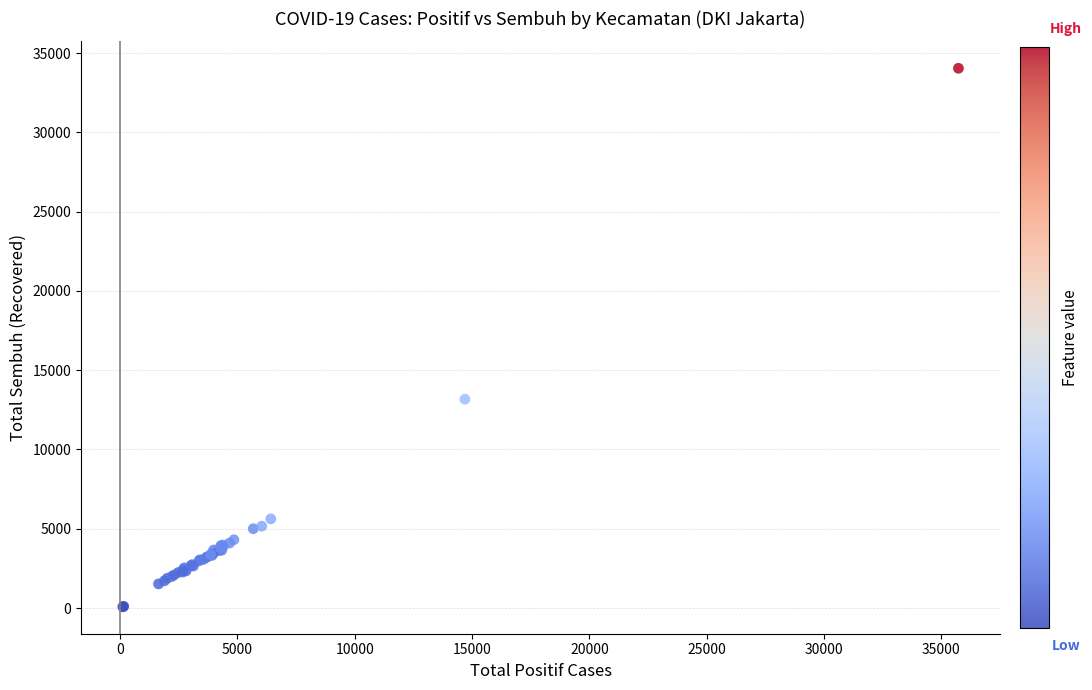

What Y value in the scatter plot is closest to 17062?

13173.1